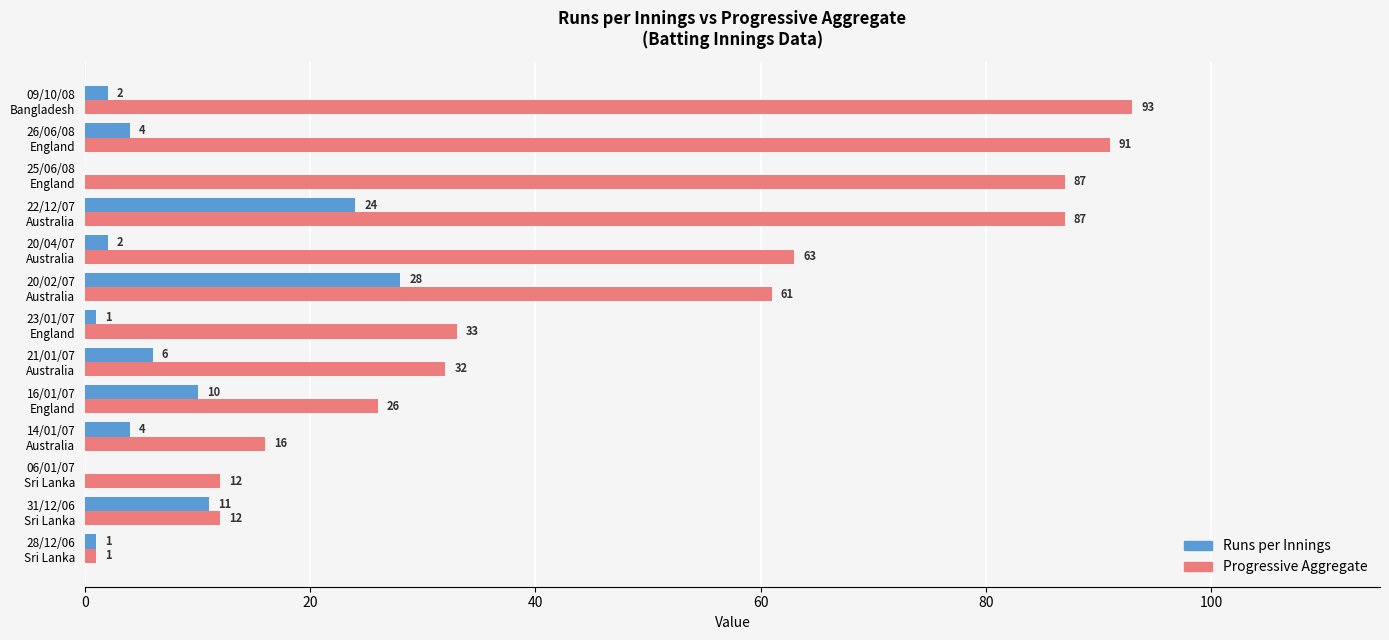

What is the sum of all Runs per Innings values?

93